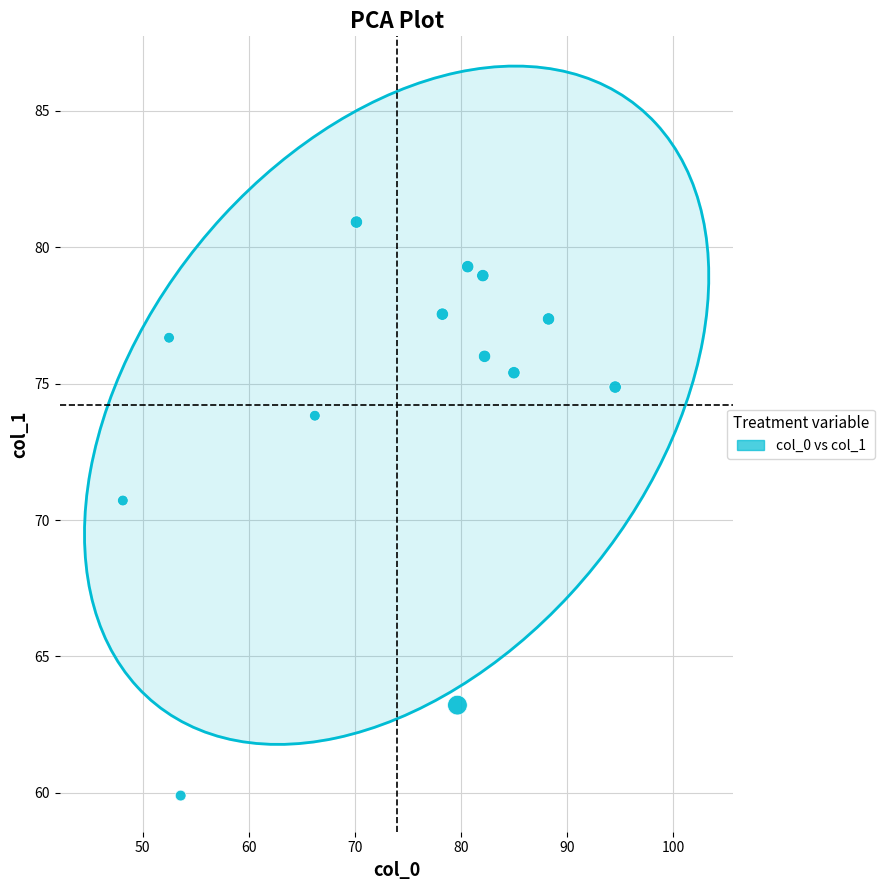

What Y value in the scatter plot is closest to 70?

70.7